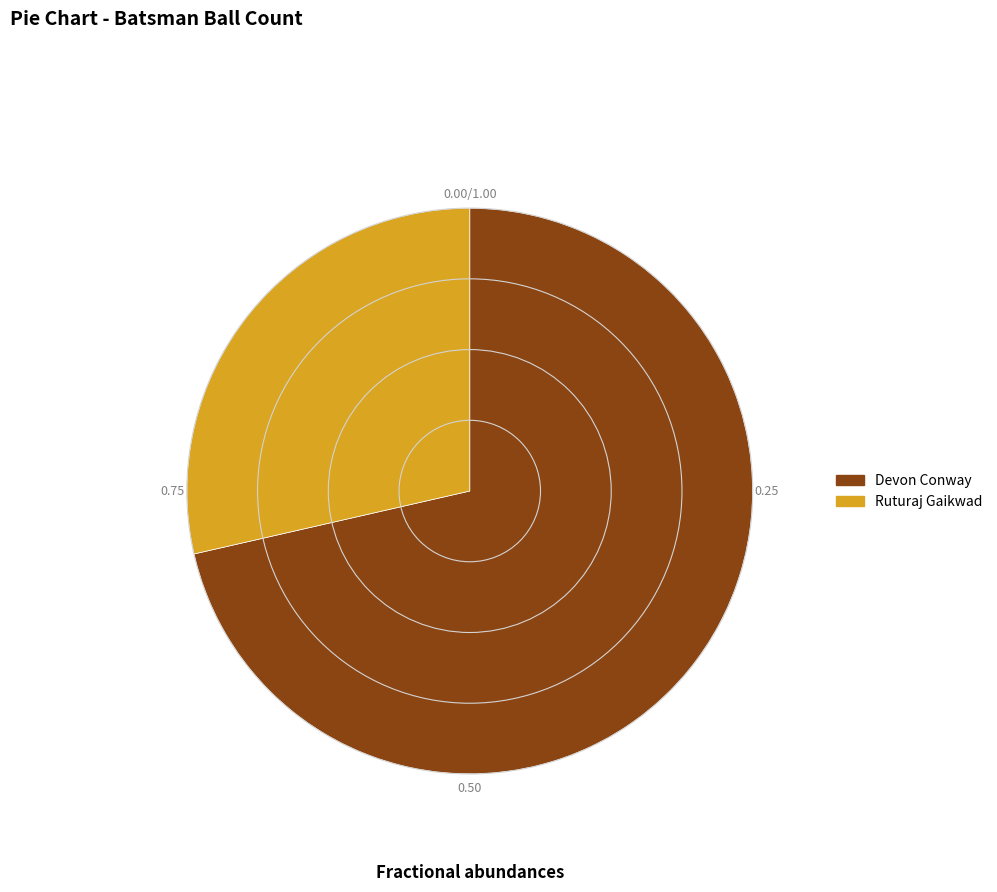

How many segments does this pie chart have?

2